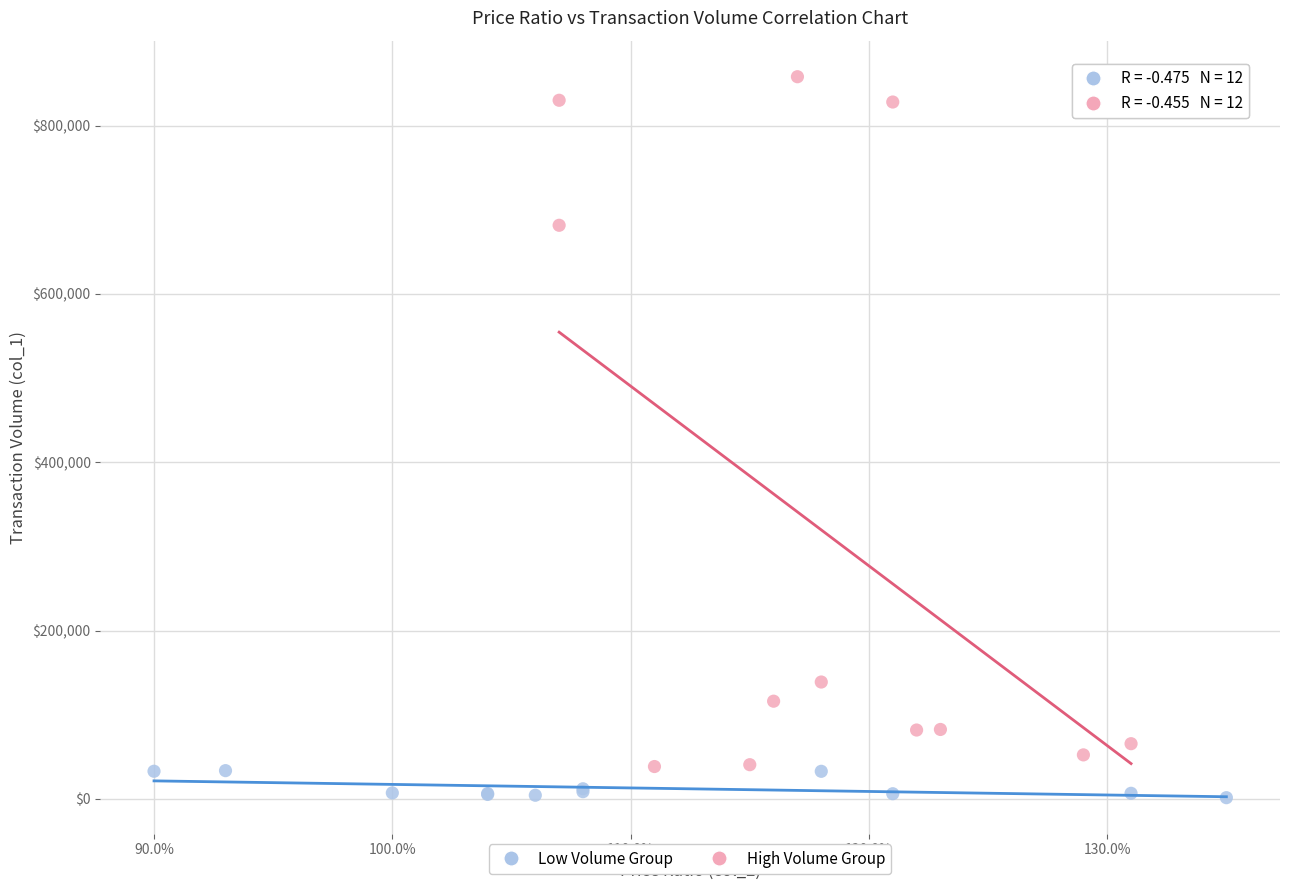

Which series contains the lowest Y value?

Low Volume Group